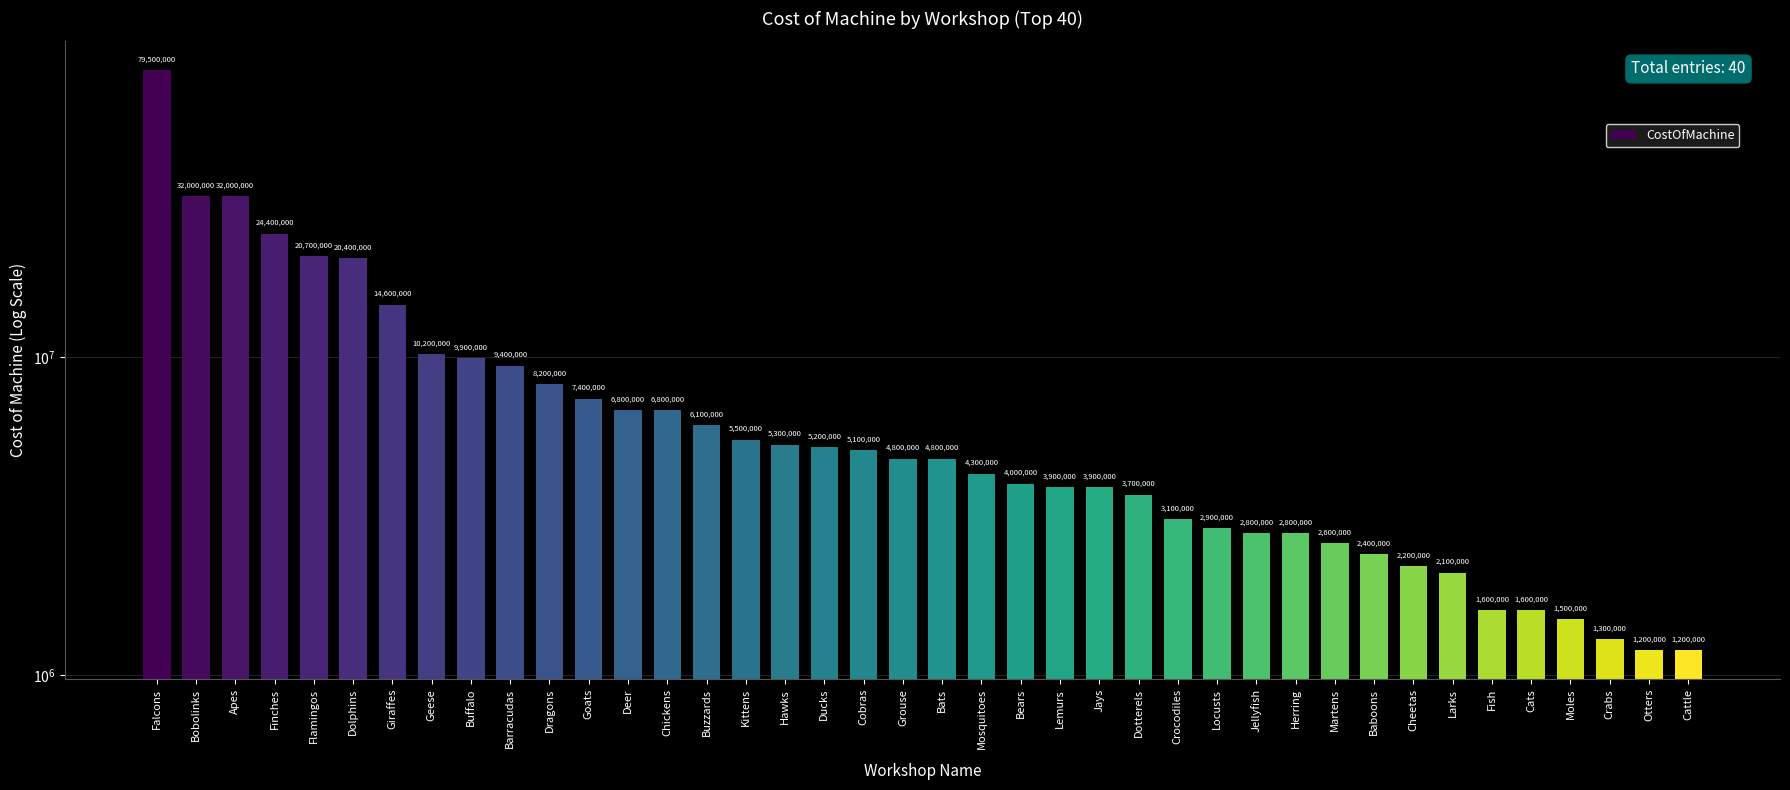

List the labels in order of value, smallest first.

Otters, Cattle, Crabs, Moles, Fish, Cats, Larks, Cheetas, Baboons, Martens, Jellyfish, Herring, Locusts, Crocodiles, Dotterels, Lemurs, Jays, Bears, Mosquitoes, Grouse, Bats, Cobras, Ducks, Hawks, Kittens, Buzzards, Deer, Chickens, Goats, Dragons, Barracudas, Buffalo, Geese, Giraffes, Dolphins, Flamingos, Finches, Bobolinks, Apes, Falcons